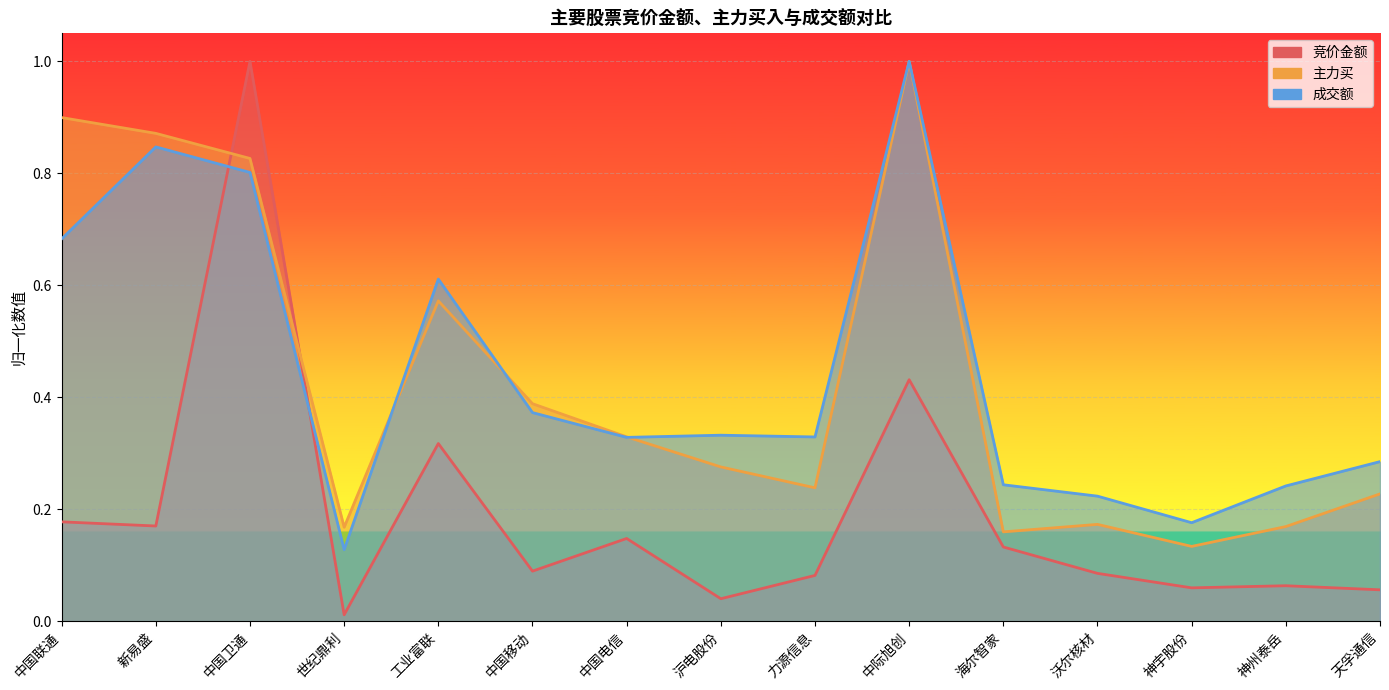

True or false: 竞价金额 has a value of 0.2 at 海尔智家.

False